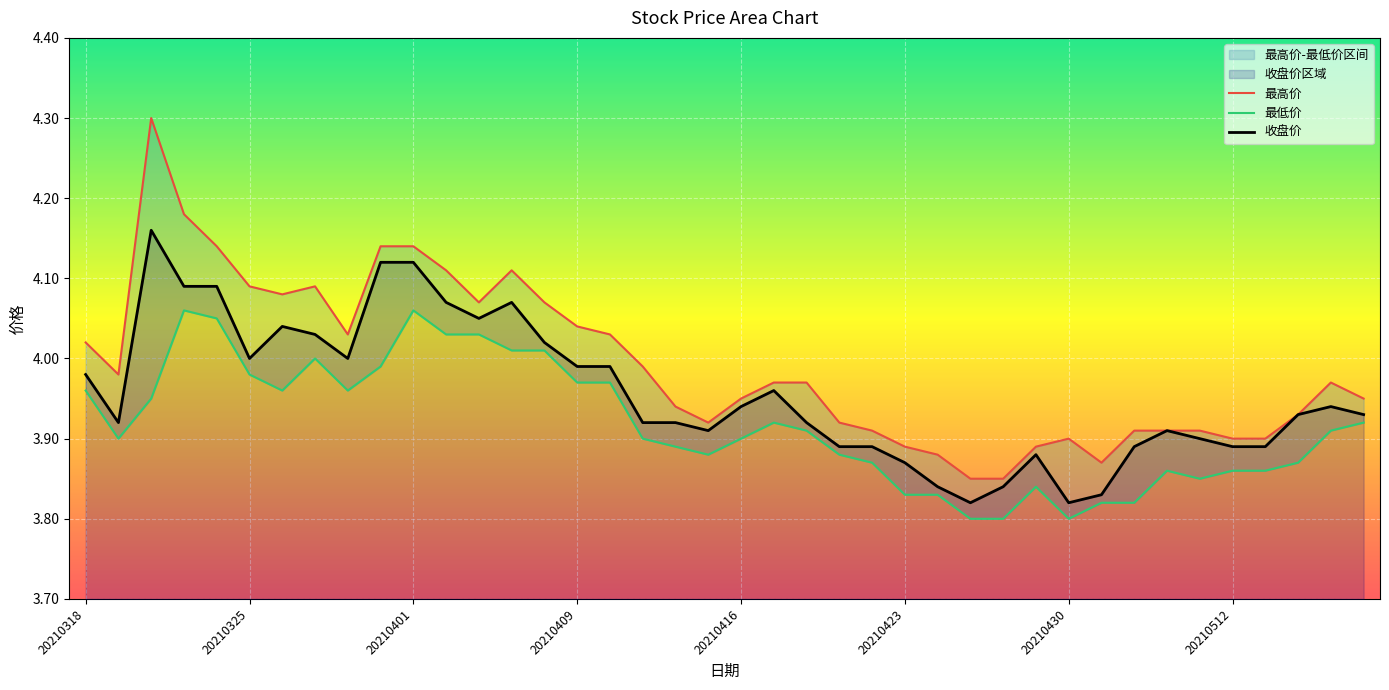

What position from the right is 24?

16